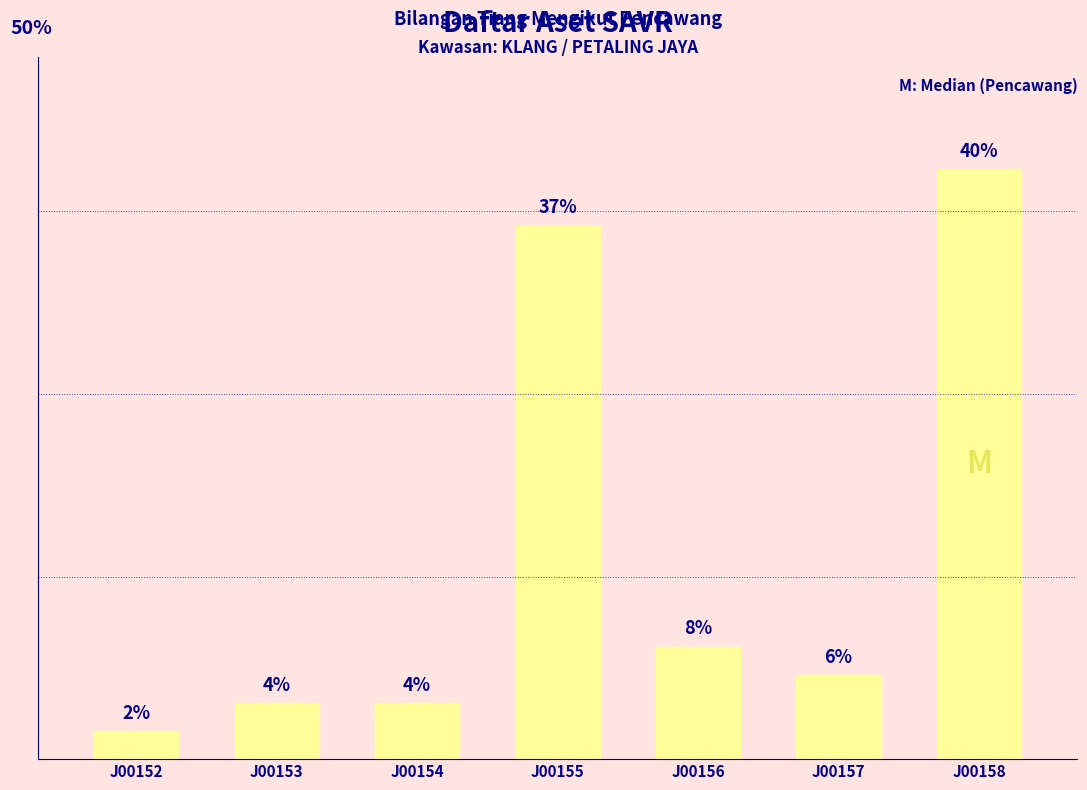

Where does the data first go above 3?

J00155